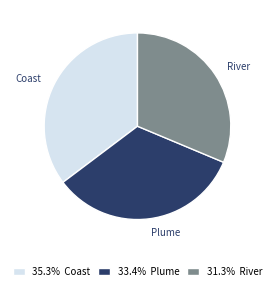

Combined, do 31.3% River and 35.3% Coast account for over 50%?

Yes